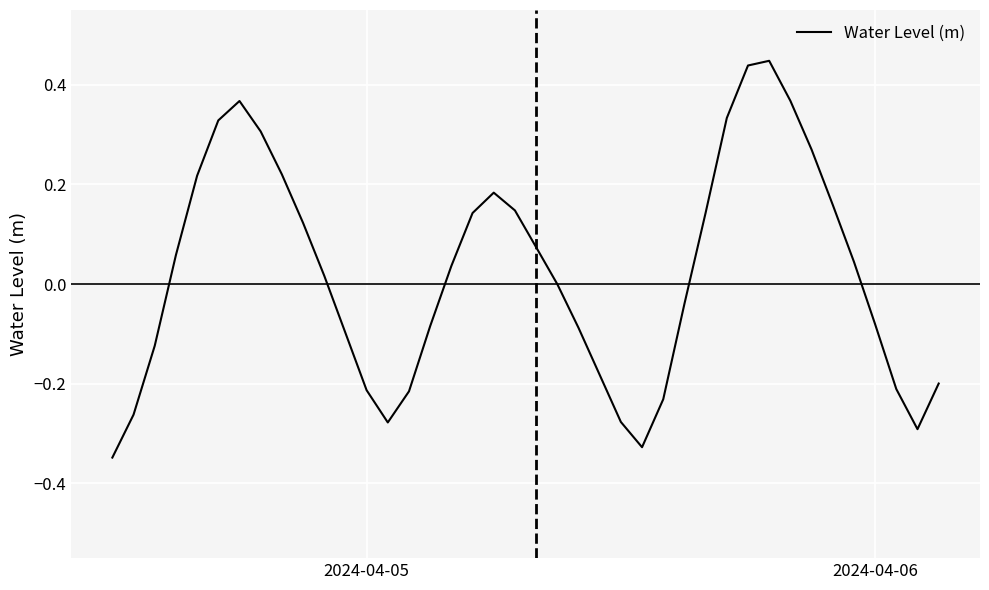

What is the difference between the maximum and minimum values?

0.8